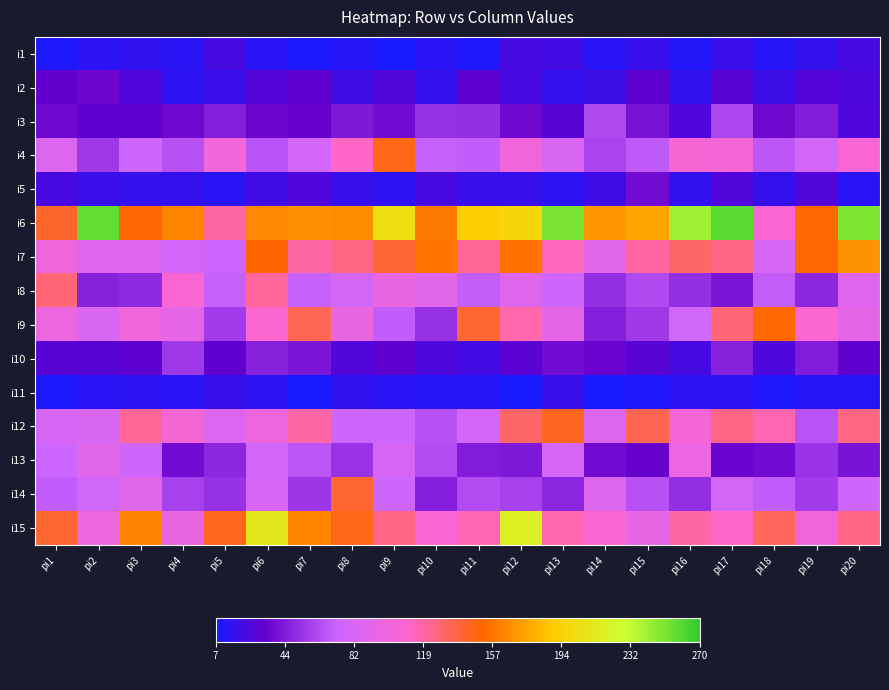

List the series in order of their peak value, lowest first.

i11, i1, i2, i5, i10, i3, i13, i8, i14, i12, i4, i9, i7, i15, i6